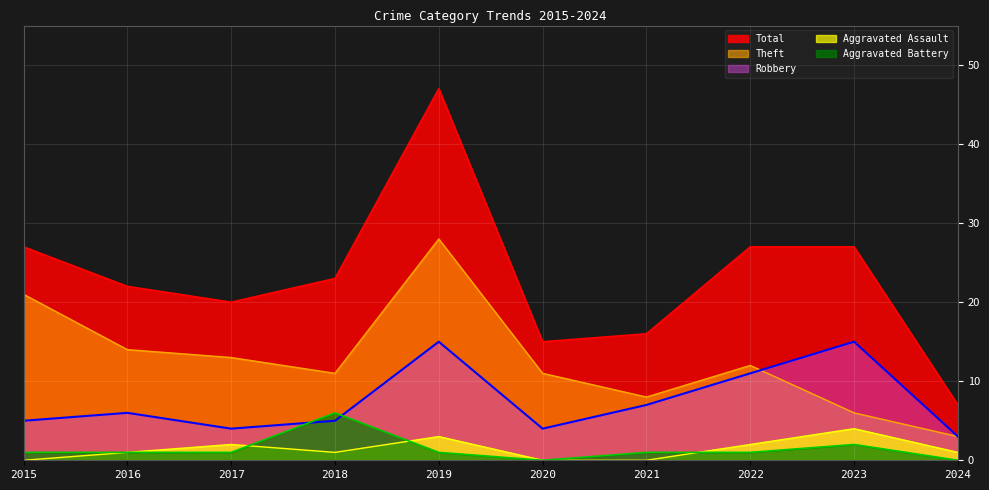

What value does the Aggravated Battery series have at 2017?

1